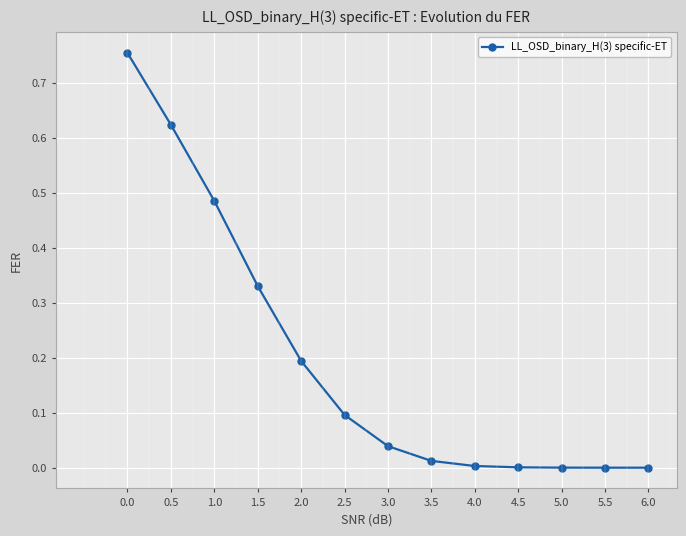

What position from the right is 6.0?

1